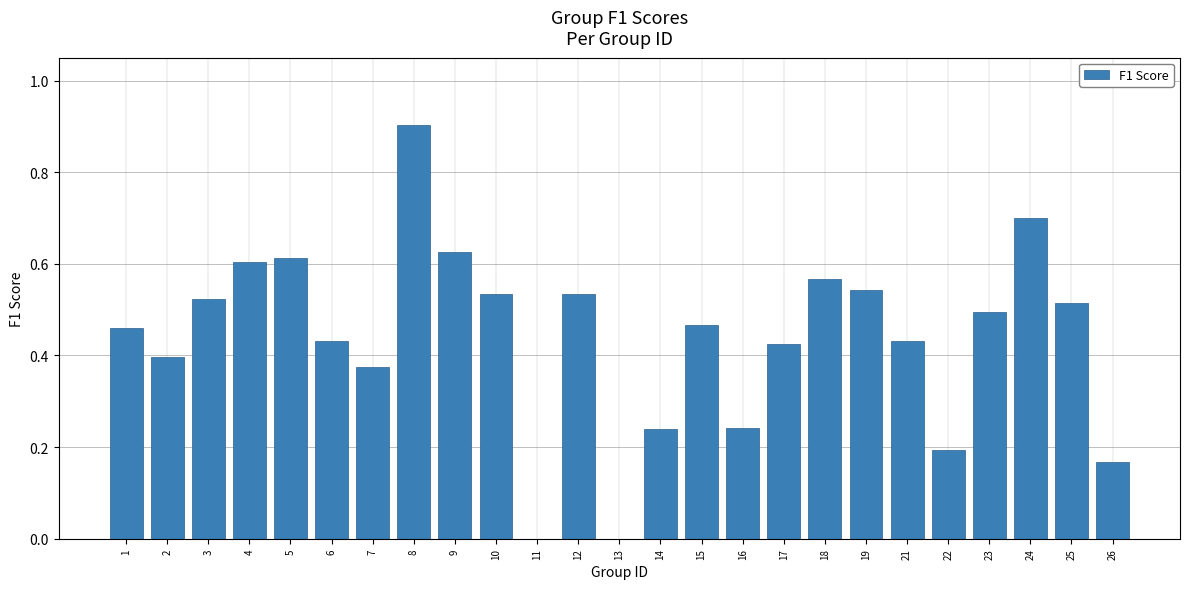

What is the sum of the values at 14 and 24?

0.9